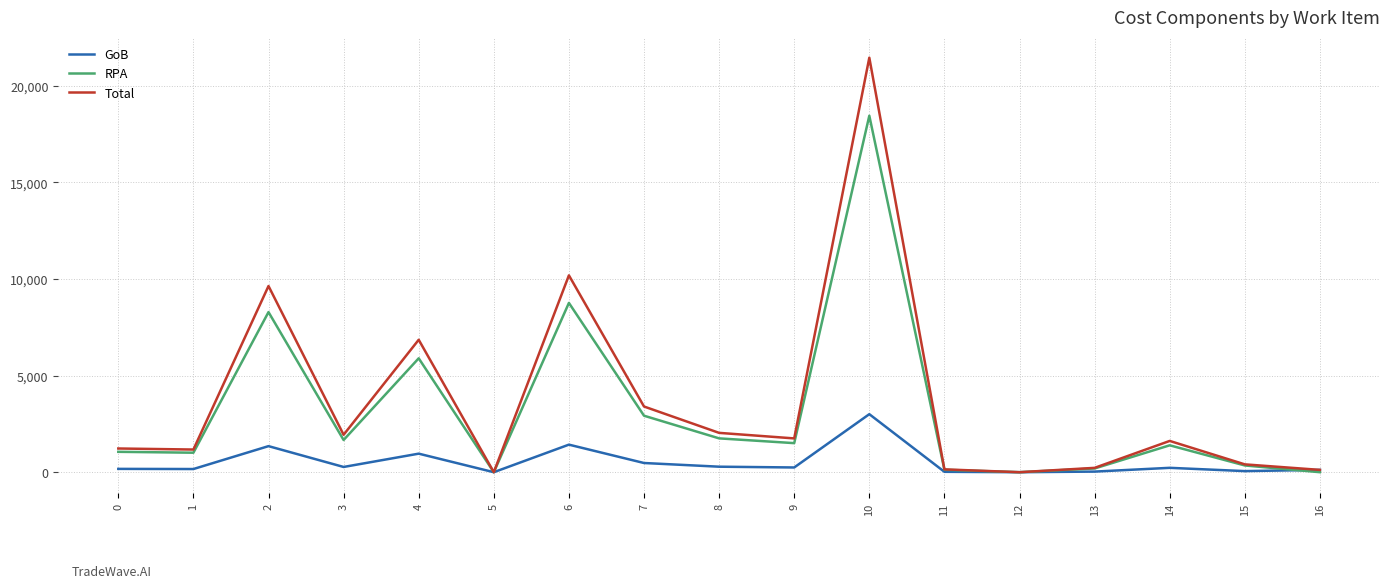

What is the sum of all RPA values?

53343.9